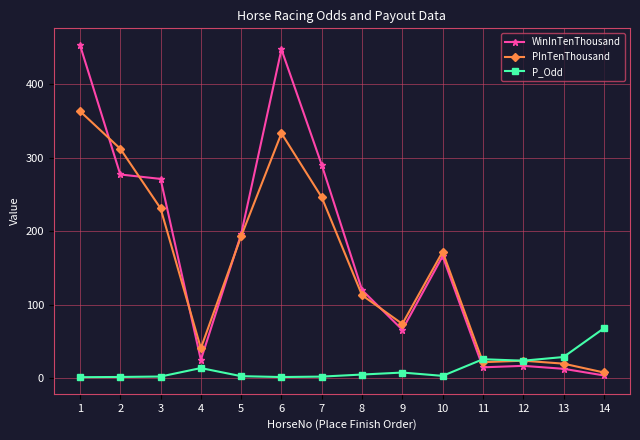

Where do WinInTenThousand and PInTenThousand first cross each other?

1 and 2